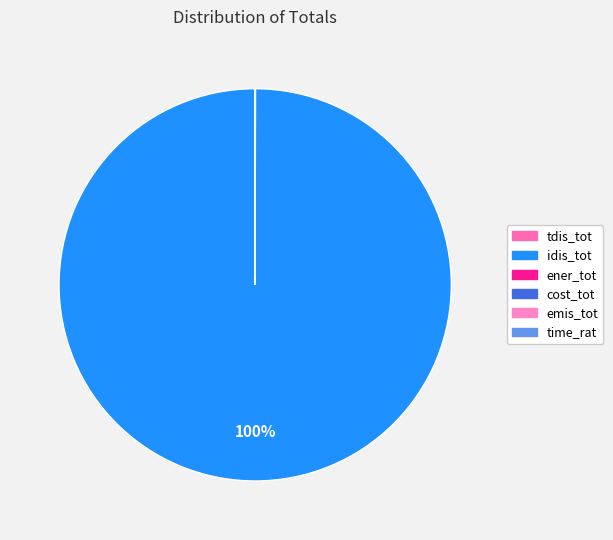

Which slice represents more than half of the pie?

idis_tot